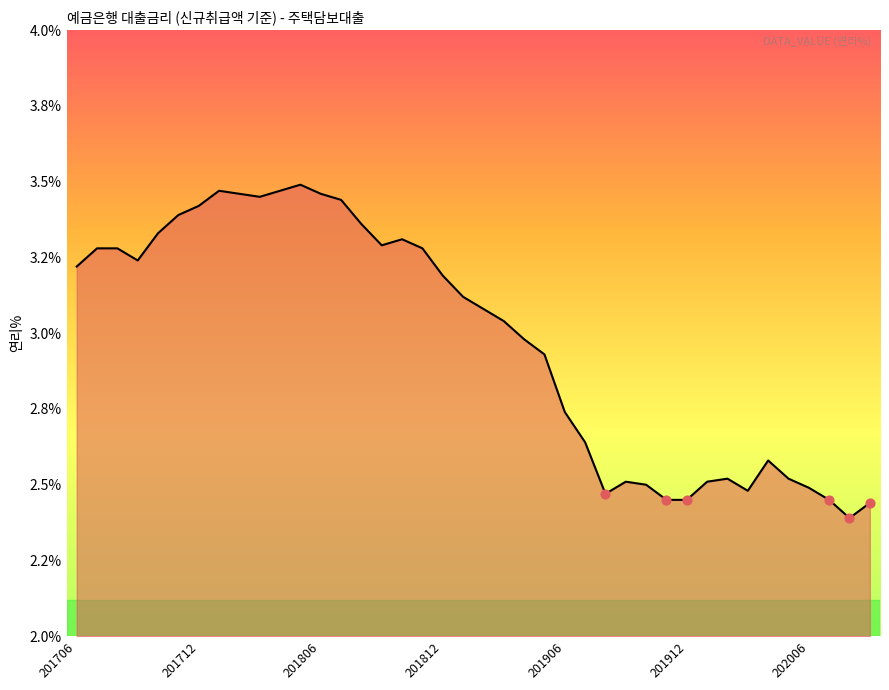

Does the chart have visible grid lines?

No